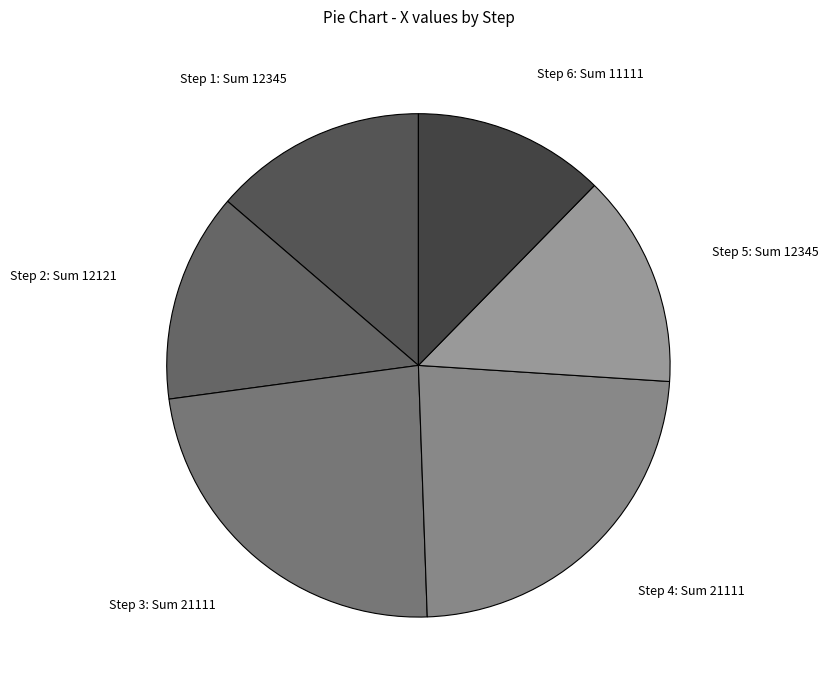

What is the ratio of the value at Step 6 to the value at Step 4?

0.5